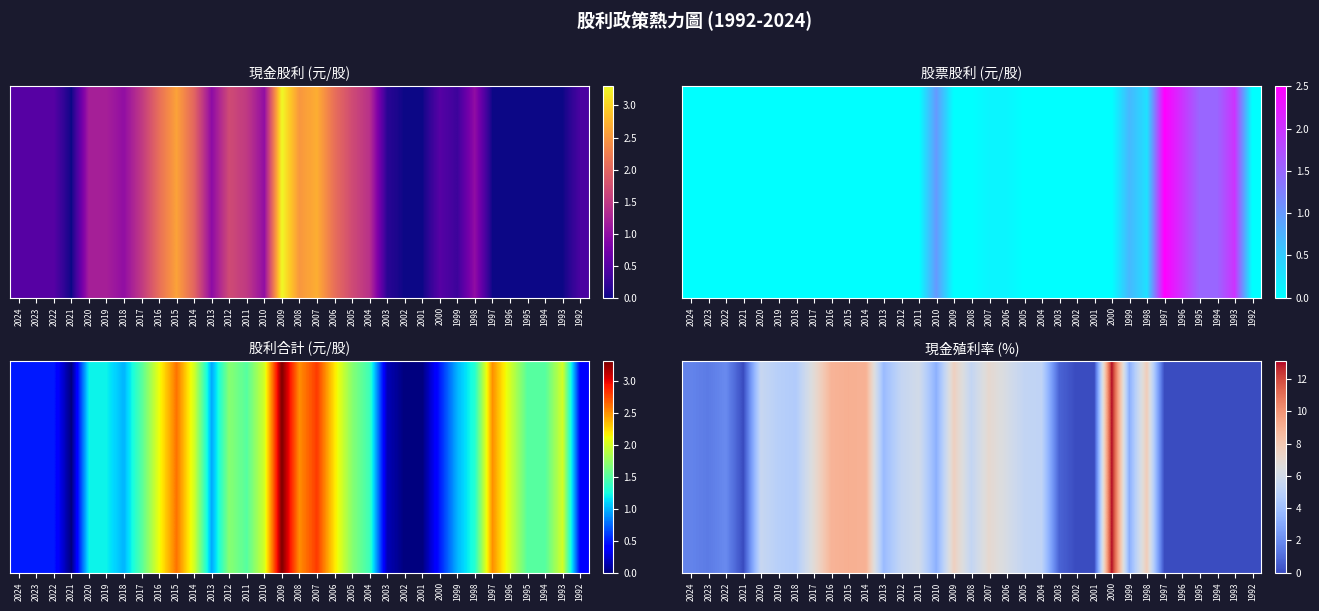

Reading left to right, list all the values displayed in this chart.

1.7	1.4	1.9	0.0	5.6	4.9	4.7	6.7	8.9	9.1	8.9	3.8	5.4	6.0	3.3	7.6	5.4	7.0	6.2	5.3	5.2	0.7	0.0	0.0	13.1	3.3	7.8	0.0	0.0	0.0	0.0	0.0	0.0